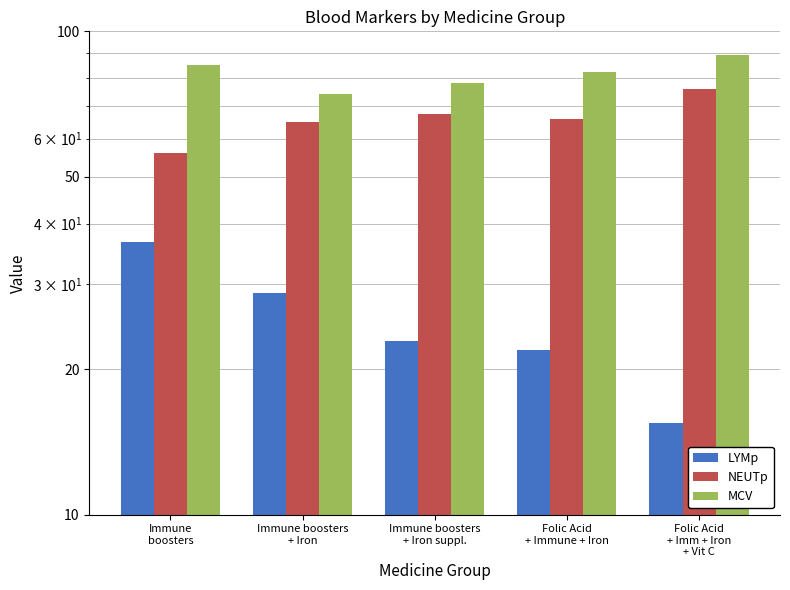

Which category has the lowest value in the NEUTp series?

Immune
boosters